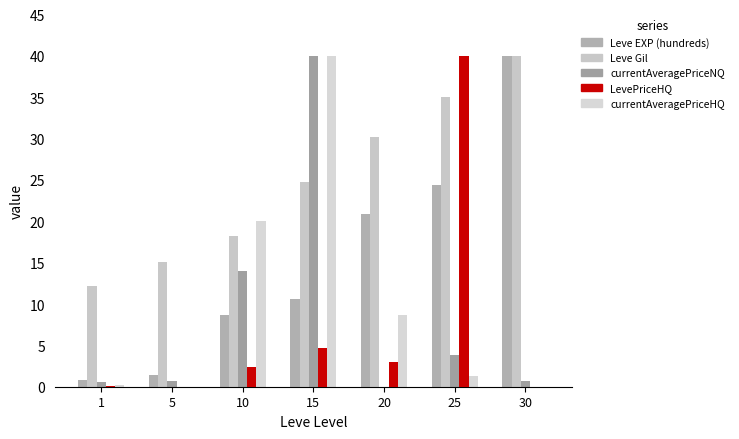

Between 10 and 15, which is larger?

15